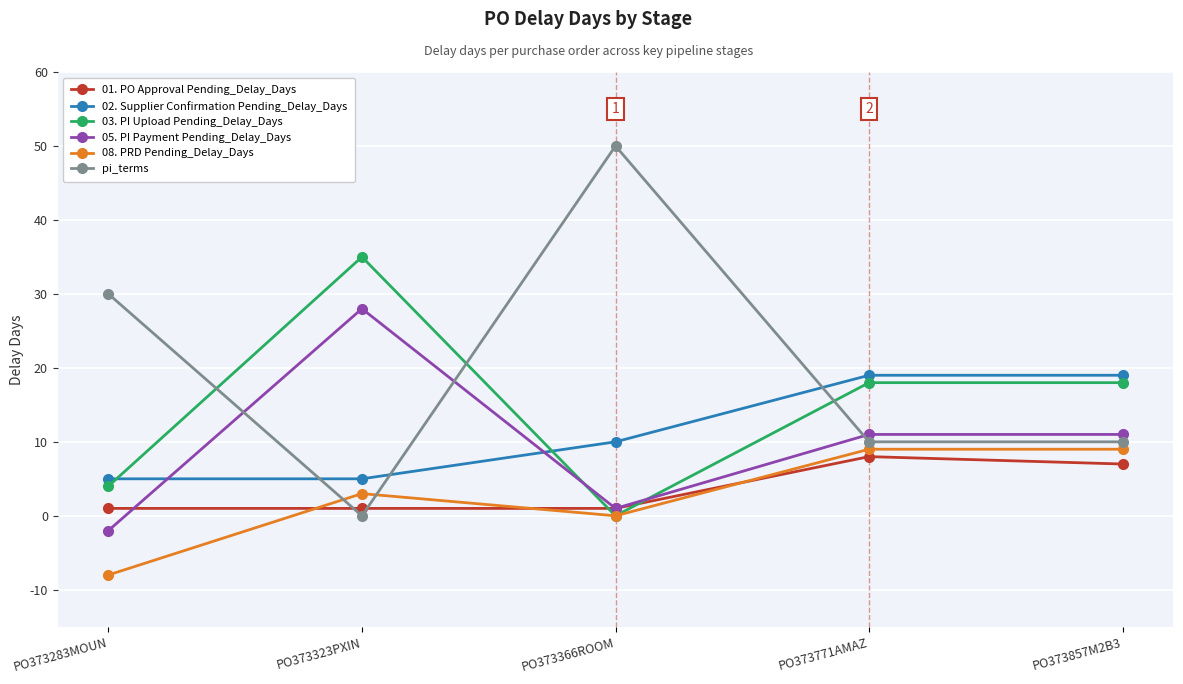

Which label corresponds to the smallest value in the chart?

PO373283MOUN